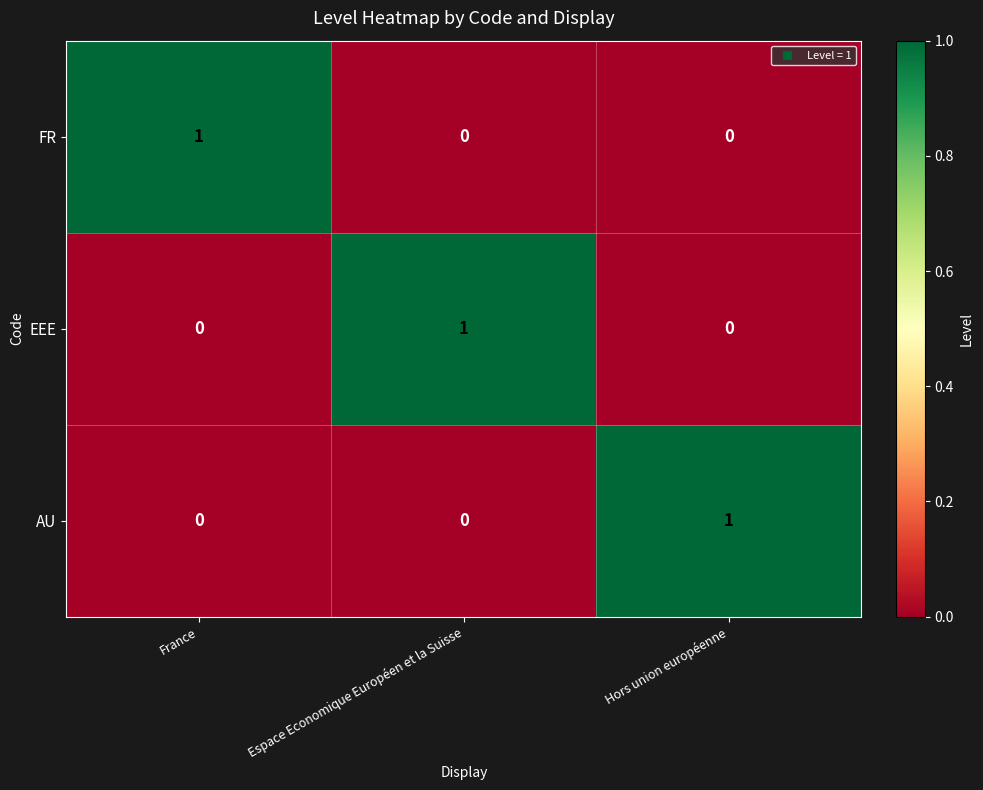

What is the total value across all series at Hors union européenne?

1